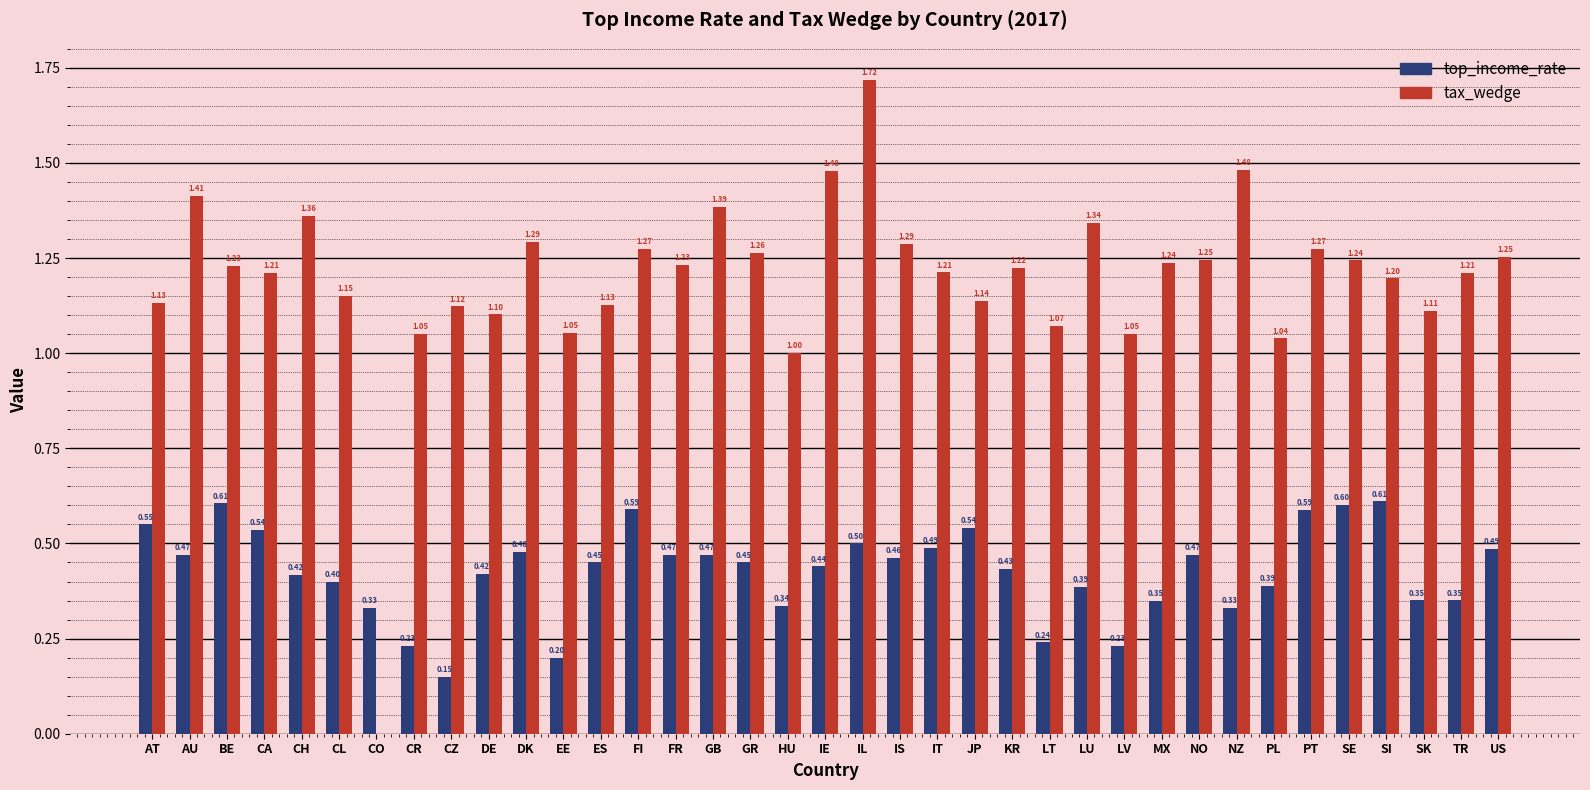

Read the tax_wedge value at CZ.

1.1